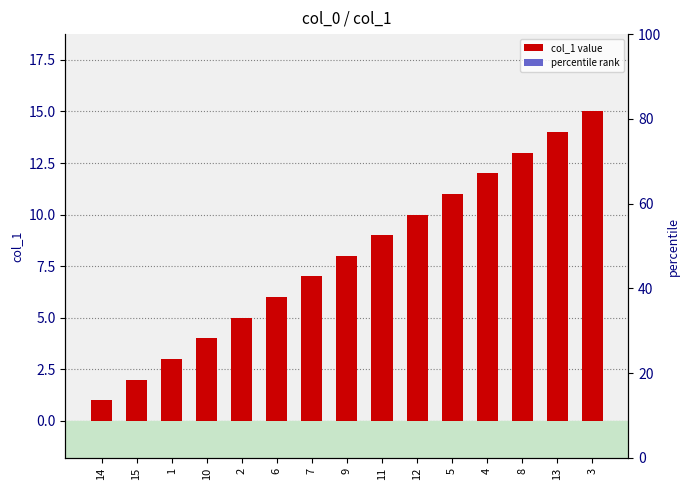

Does the chart contain any negative values?

No